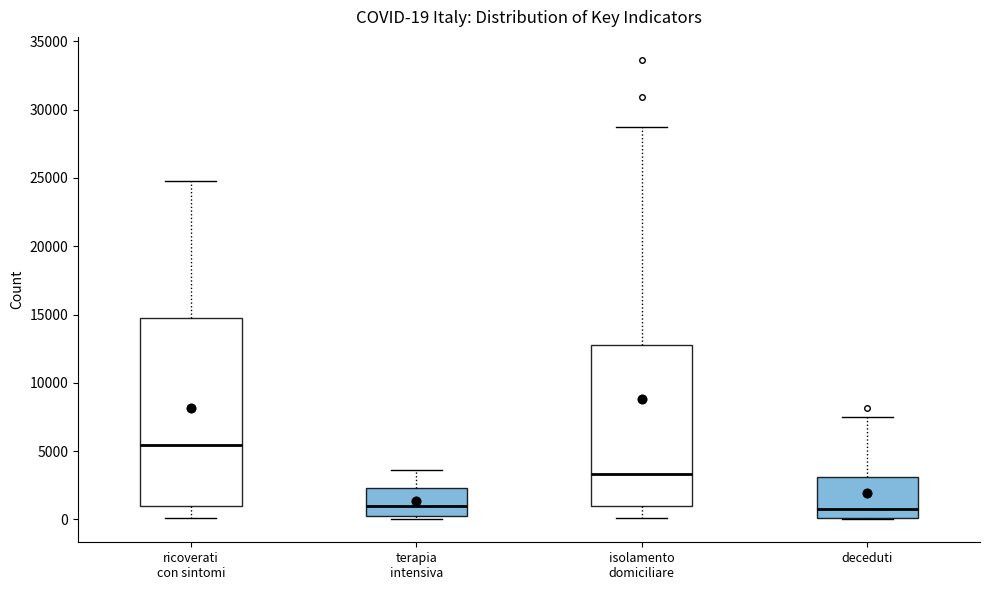

Comparing the boxes themselves (not the whiskers), which one is the tallest?

ricoverati con sintomi